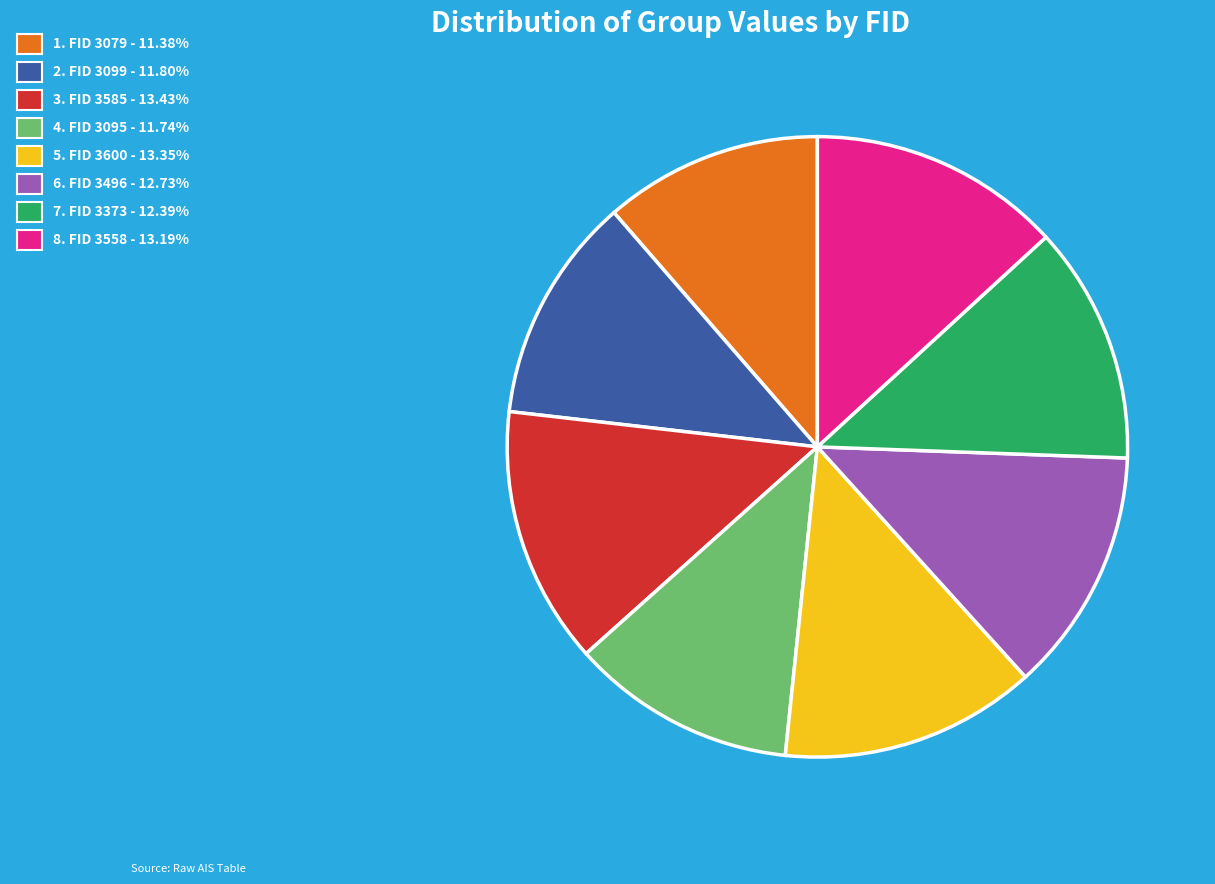

Is there a majority slice in this chart?

No